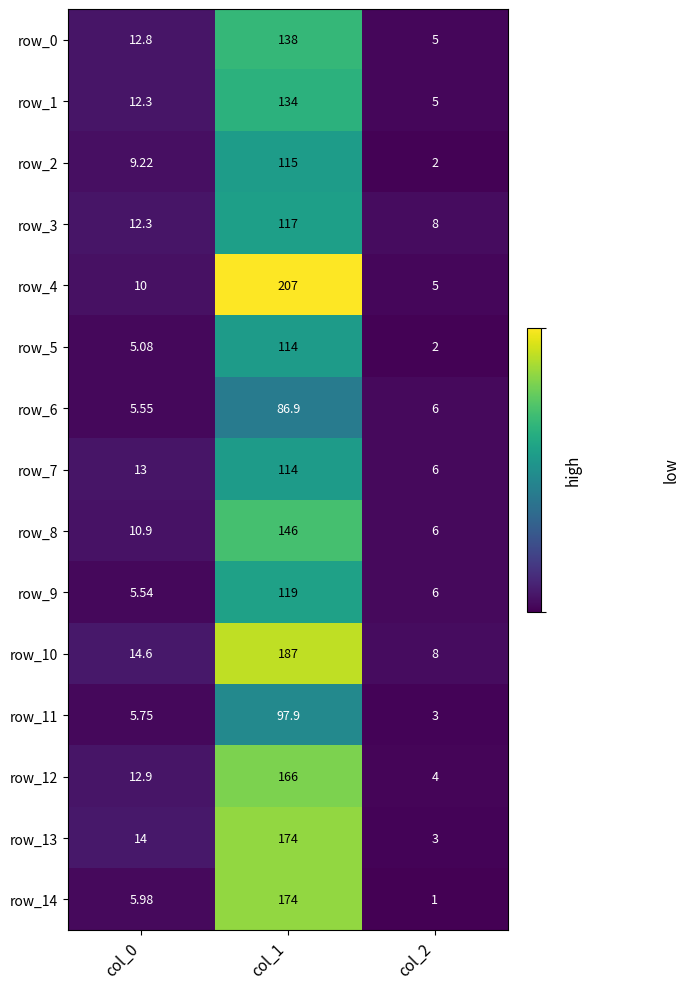

Is the value of row_14 at col_1 greater than the value of row_0 at col_0?

Yes